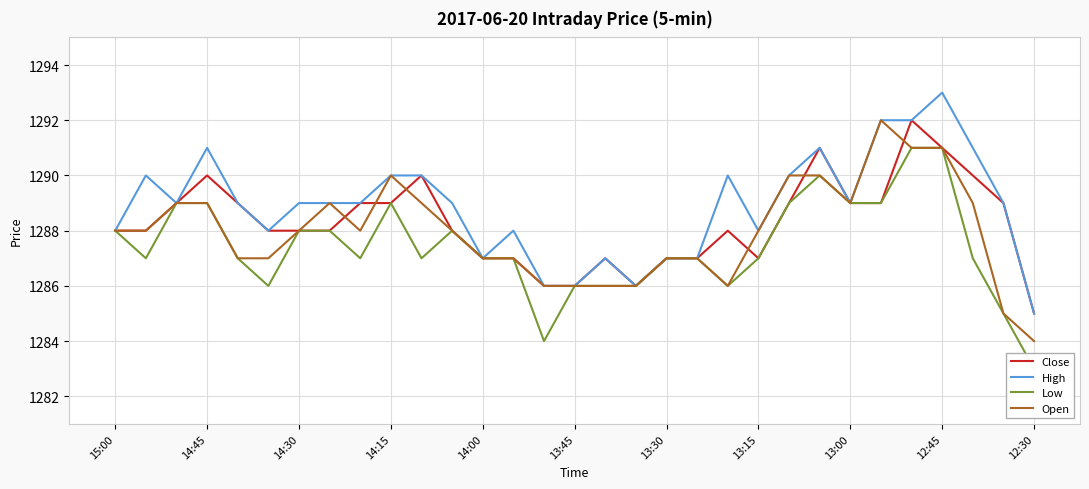

Rank the series by their maximum value, from highest to lowest.

High, Close, Open, Low